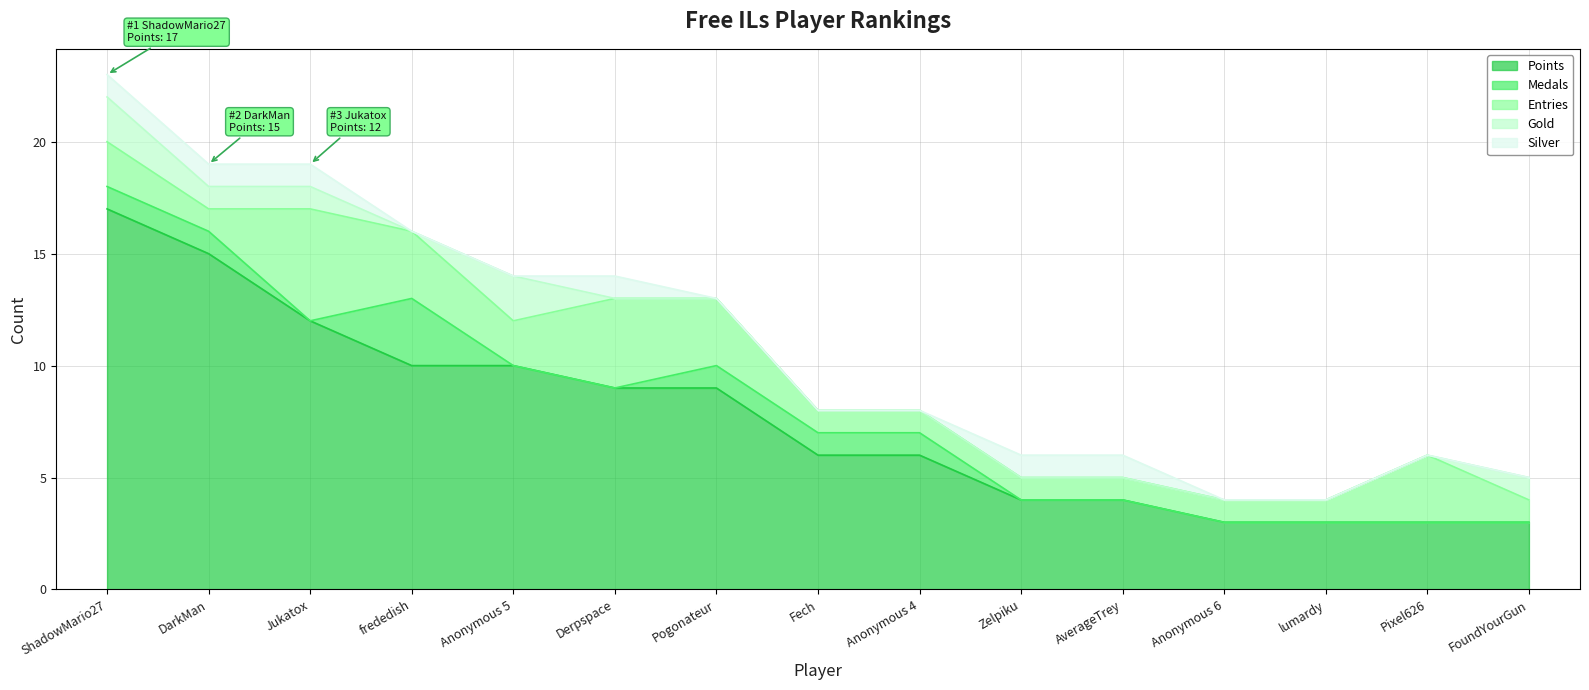

What is the label of the 12th point from the right?

frededish